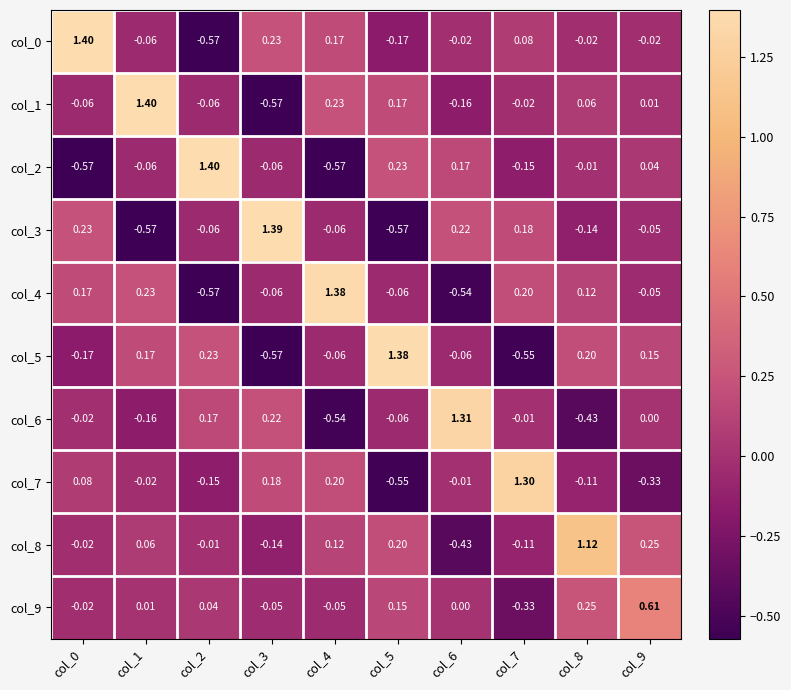

How many values in the col_3 series are below 0?

6